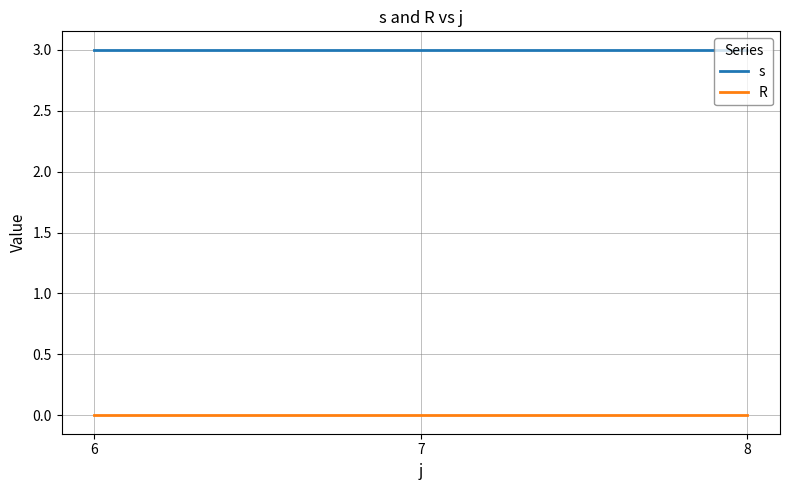

True or false: s has a value of 3 at 8.

True